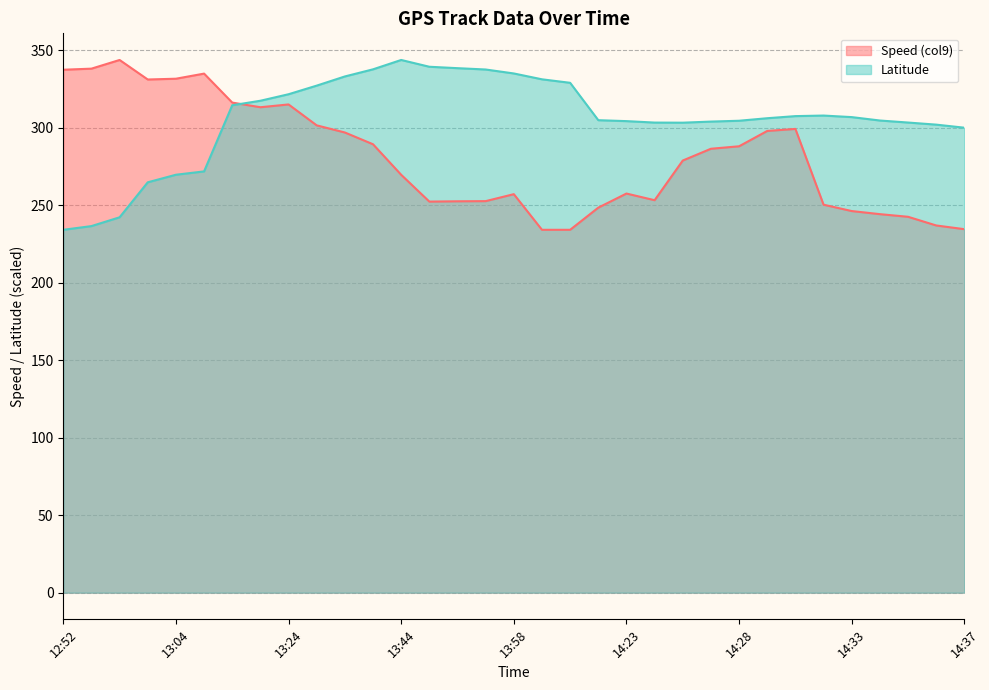

At which category is the sum across all series the highest?

13:24